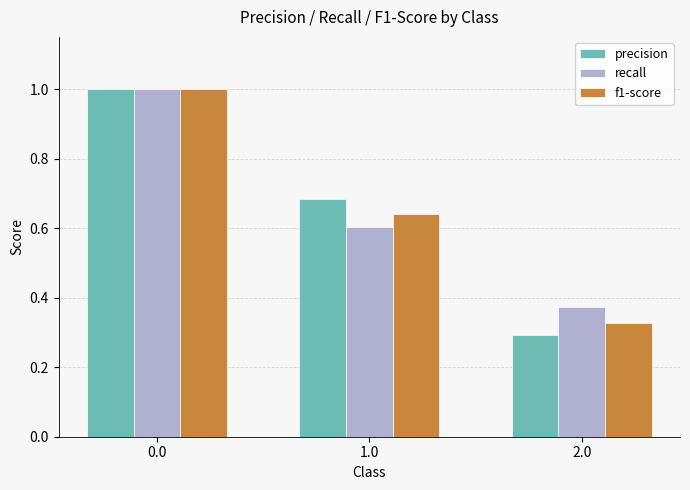

What is the label of the 3rd bar from the left?

2.0